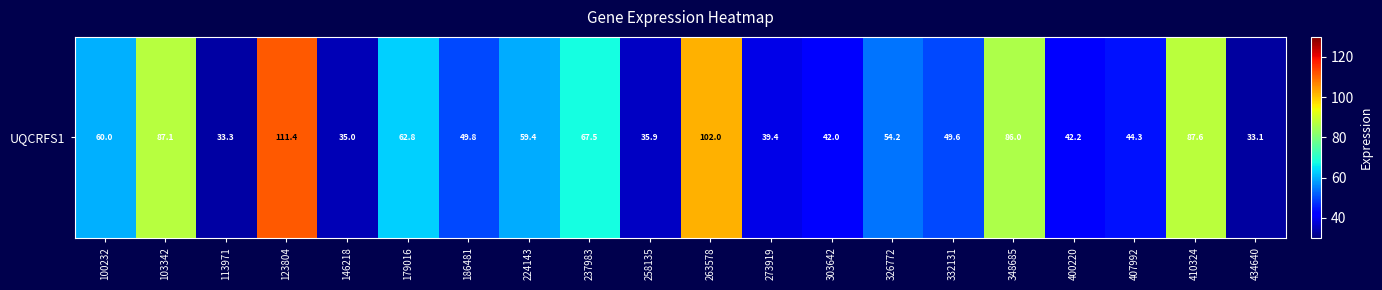

Reading left to right, extract all data points from this chart.

100232=60.0	103342=87.1	113971=33.3	123804=111.4	146218=35.0	179016=62.8	186481=49.8	224143=59.4	237983=67.5	258135=35.9	263578=102.0	273919=39.4	303642=42.0	326772=54.2	332131=49.6	348685=86.0	400220=42.2	407992=44.3	410324=87.6	434640=33.1